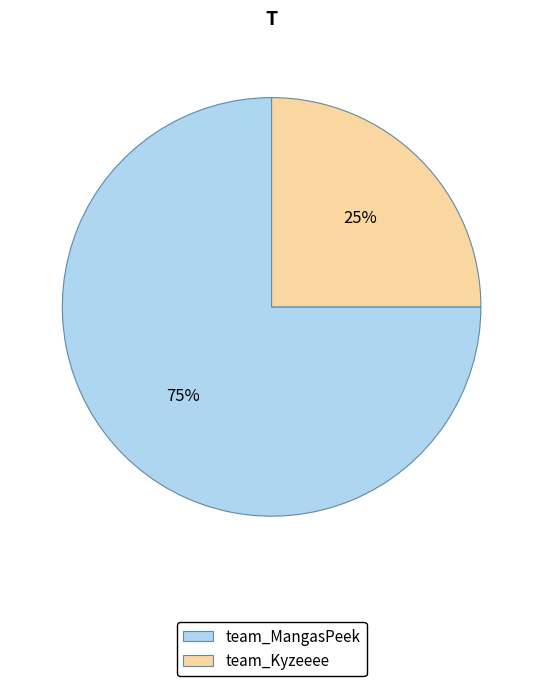

Which slice is the smallest?

team_Kyzeeee